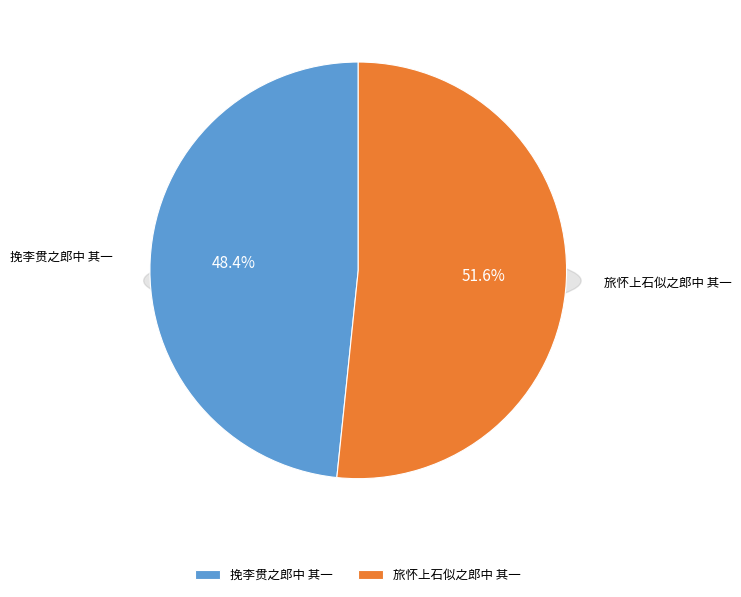

Which has a higher value, 挽李贯之郎中 其一 or 旅怀上石似之郎中 其一?

旅怀上石似之郎中 其一